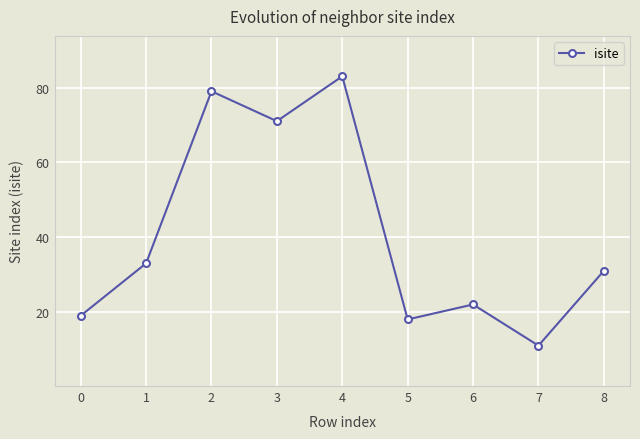

At which label does the data first exceed 31?

1